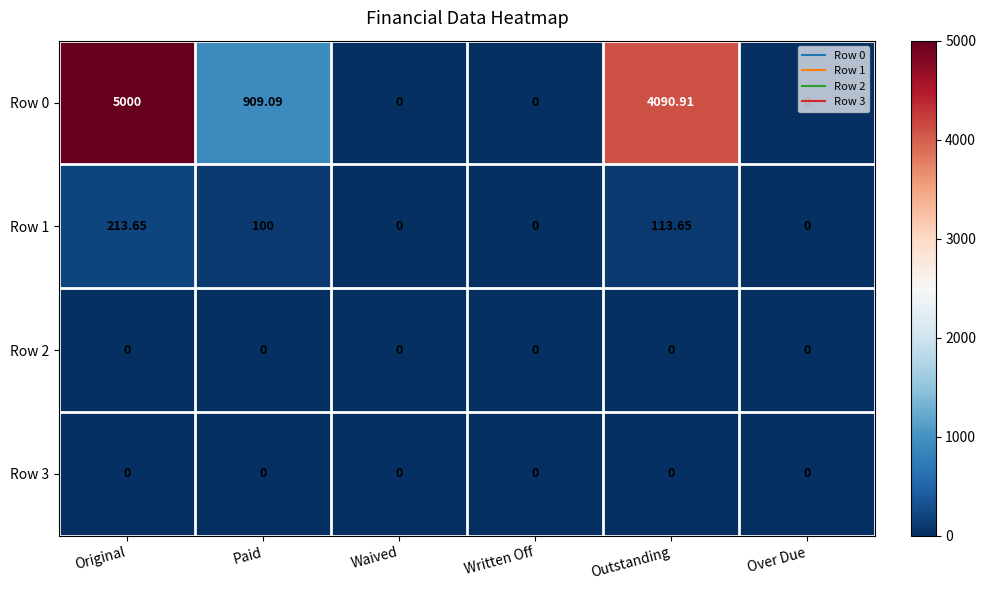

Which series has the largest range (max minus min)?

Row 0